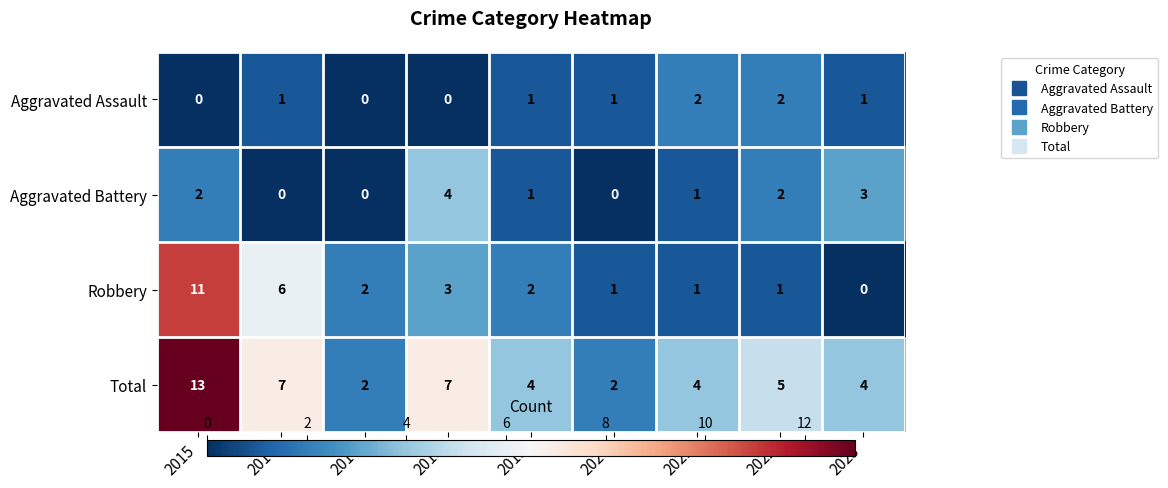

What is the sum of all Total values?

48